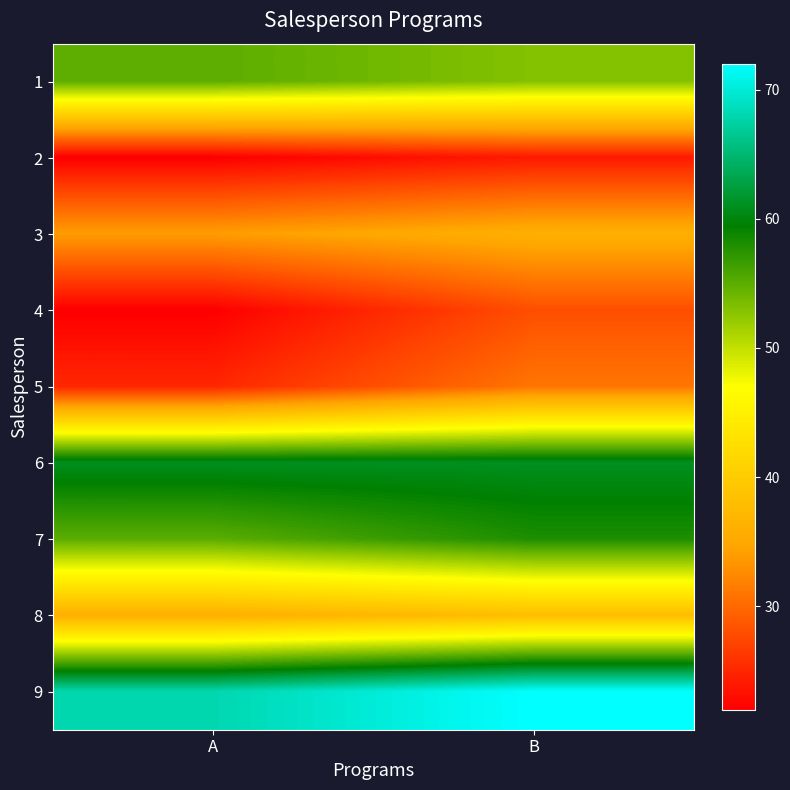

Between A and B, which is larger?

A